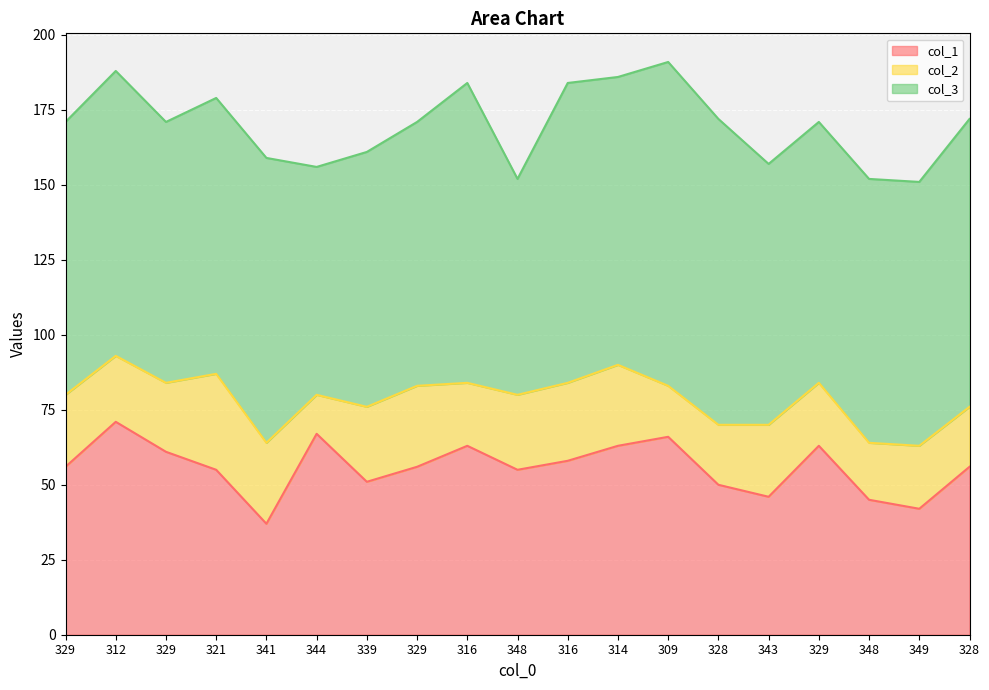

At how many categories does at least one series exceed 42?

19